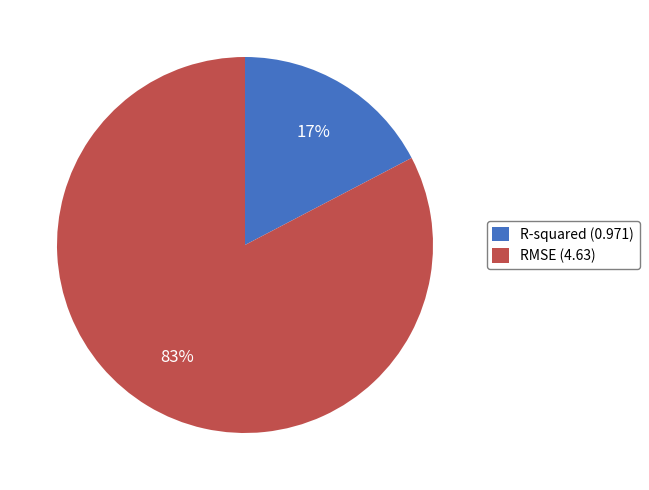

Combined, do RMSE (4.63) and R-squared (0.971) account for over 50%?

Yes